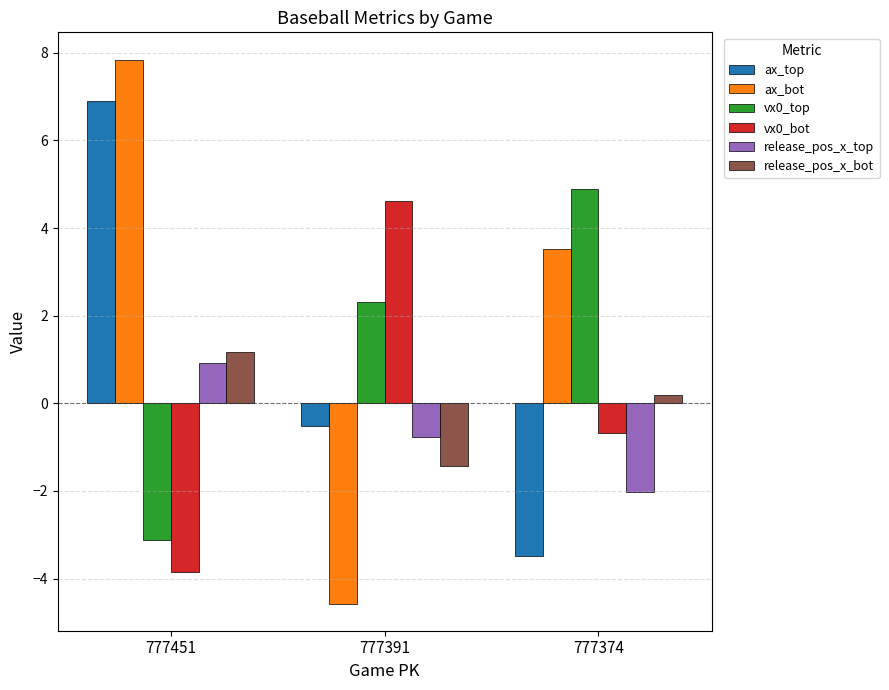

Between 777451 and 777391, which series saw the biggest shift?

ax_bot